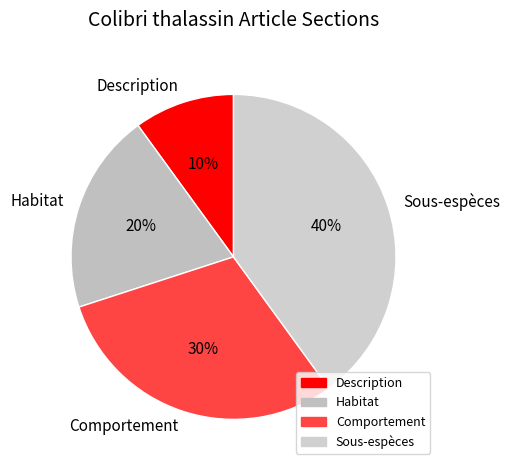

Which has a higher value, Sous-espèces or Habitat?

Sous-espèces